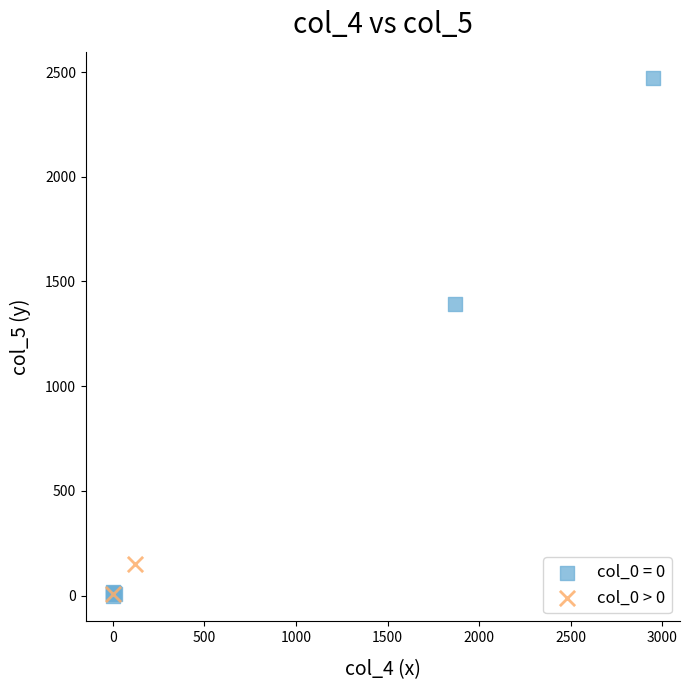

What are all the series names shown in the legend?

col_0 = 0, col_0 > 0